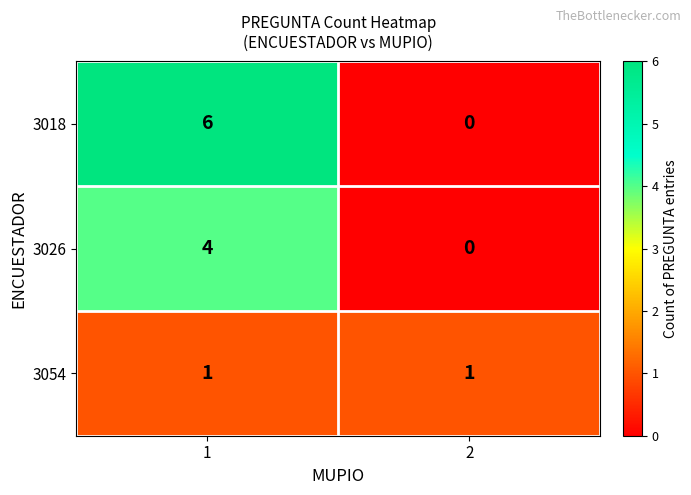

What is the sum of the 3026 values at 1 and 2?

4